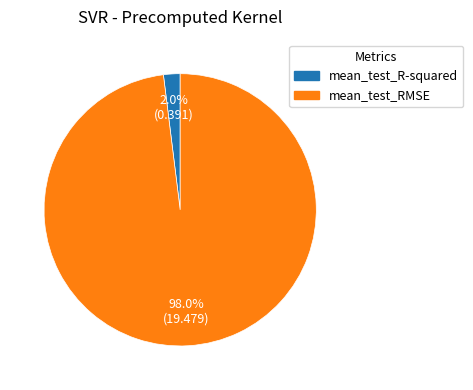

To the nearest percent, what is the combined percentage of mean_test_R-squared and mean_test_RMSE?

100%